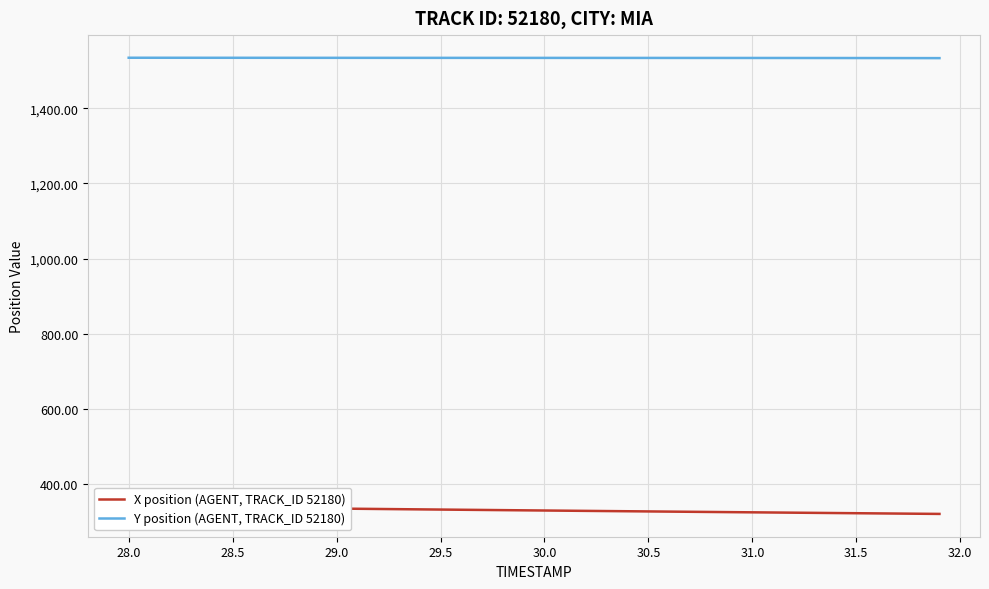

True or false: X position (AGENT, TRACK_ID 52180) and Y position (AGENT, TRACK_ID 52180) intersect in this chart.

False